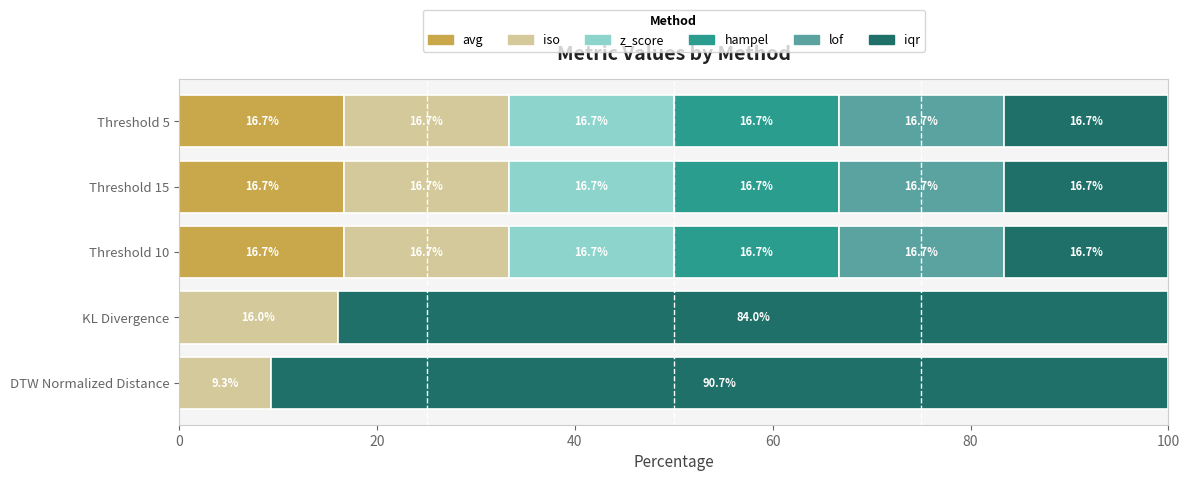

What is the highest value of the avg series?

16.7